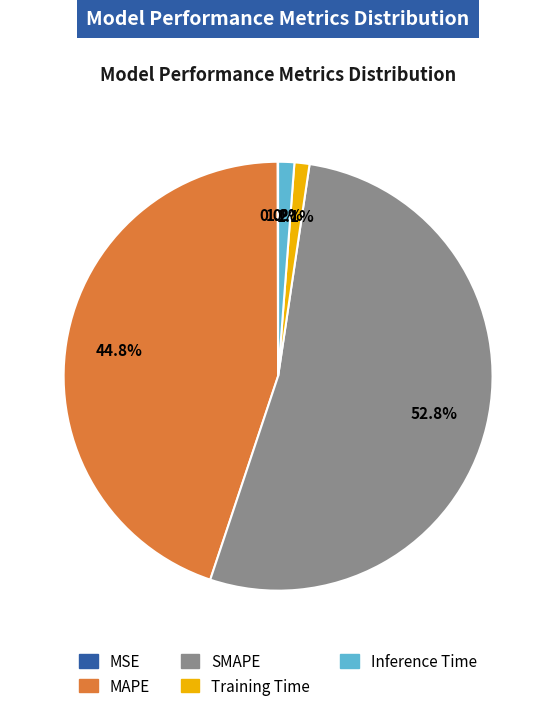

Is SMAPE the majority of the pie?

Yes